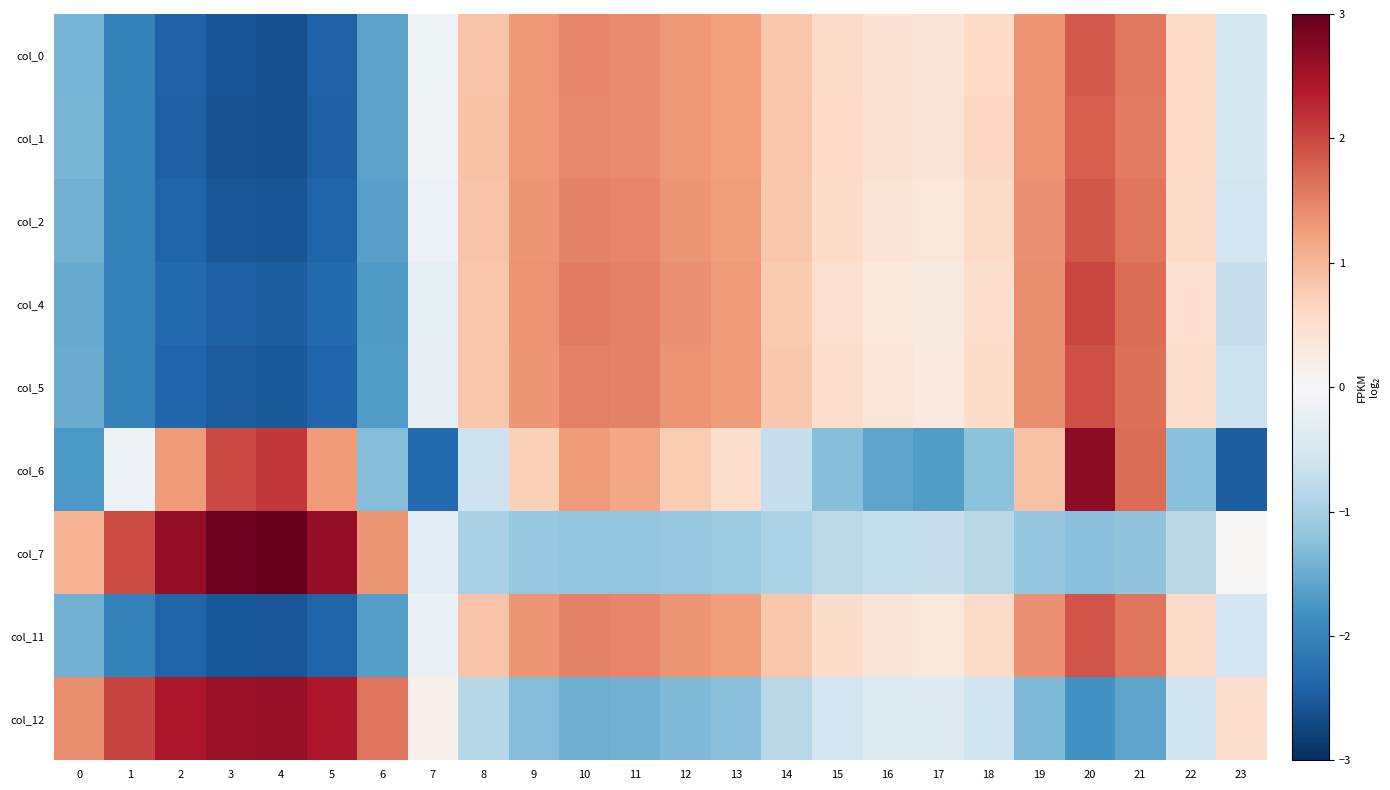

Which category has the lowest value across all series?

4